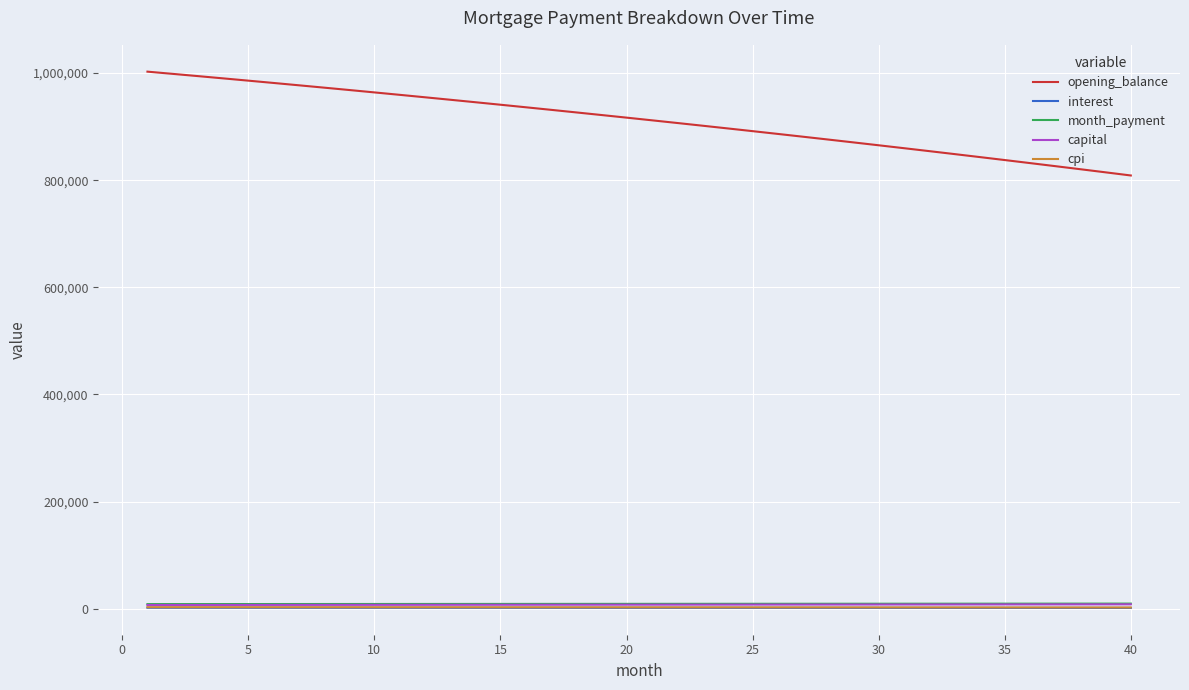

What is the maximum value shown in the chart?

1002666.7